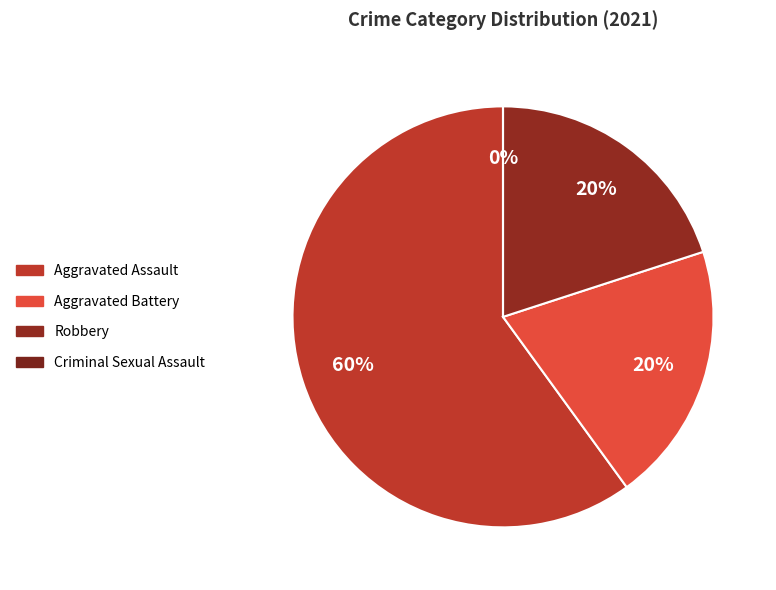

Rank the categories by value from lowest to highest.

Criminal Sexual Assault, Aggravated Battery, Robbery, Aggravated Assault